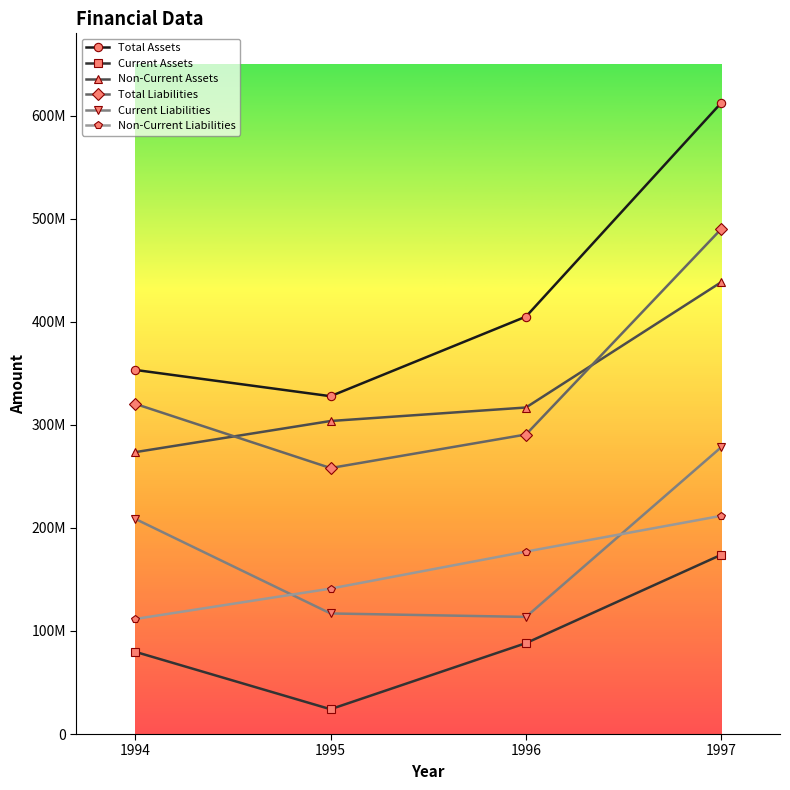

At which category is the sum across all series the highest?

1997